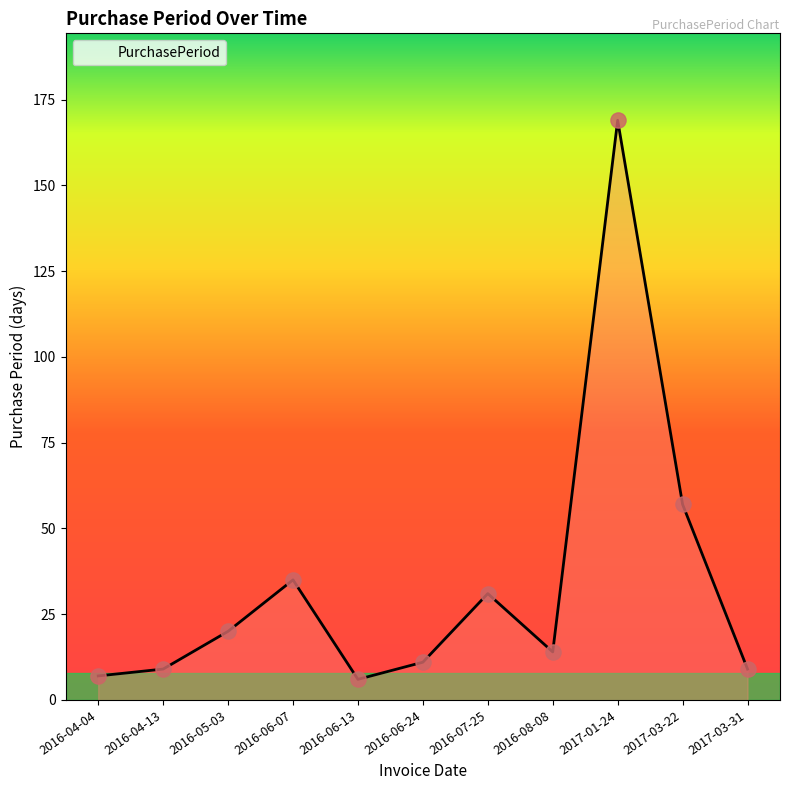

Between 2017-03-22 and 2016-06-13, which is larger?

2017-03-22